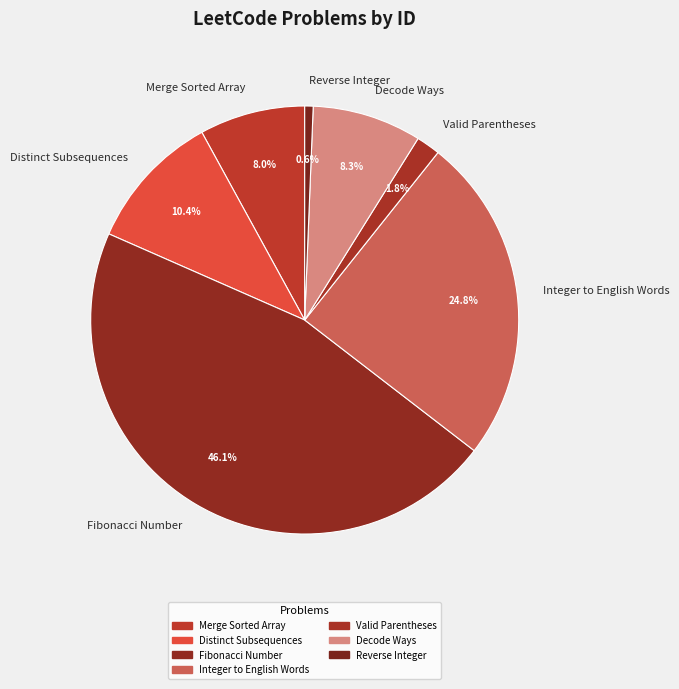

What percentage is the Merge Sorted Array slice, to the nearest percent?

8%